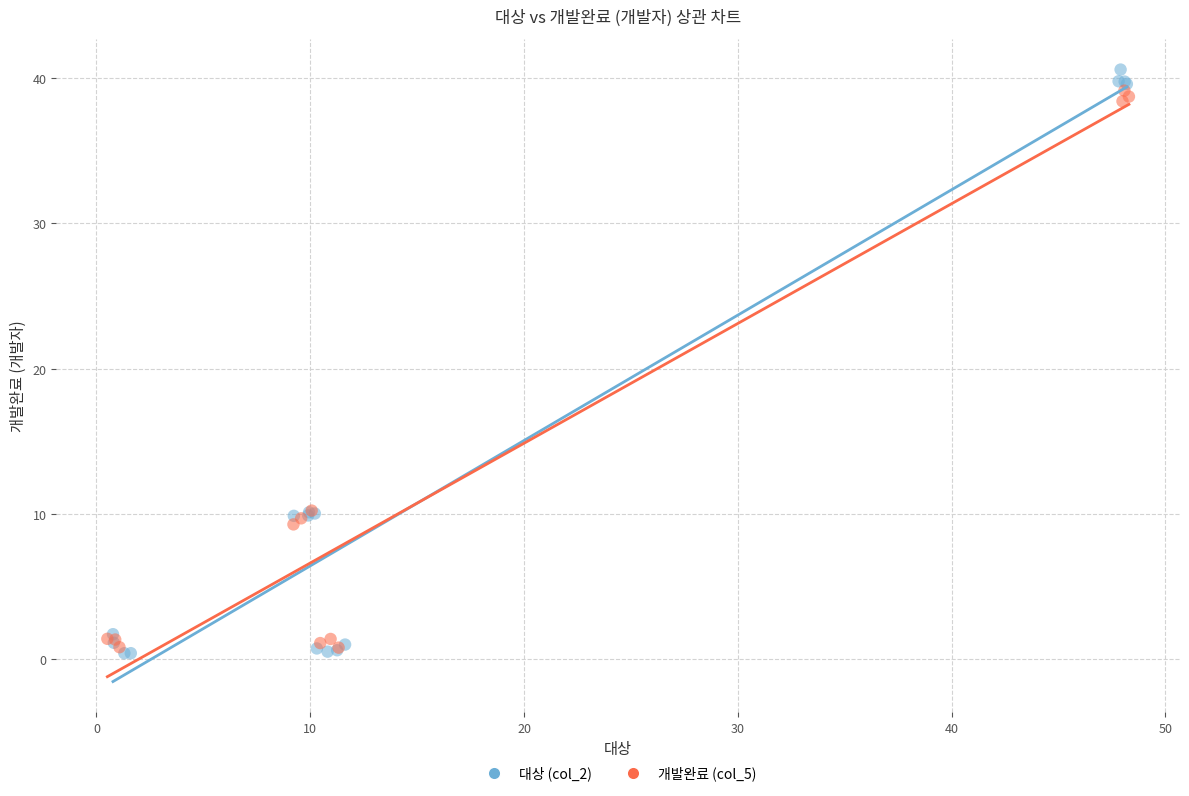

Which series has the largest Y range (max minus min)?

대상 (col_2)